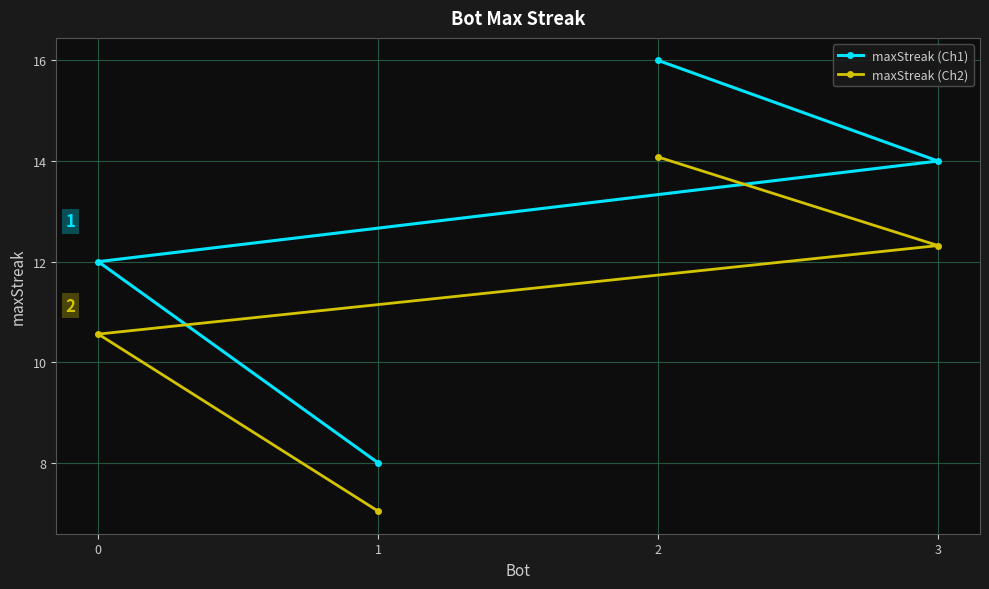

Which series has the largest range (max minus min)?

maxStreak (Ch1)